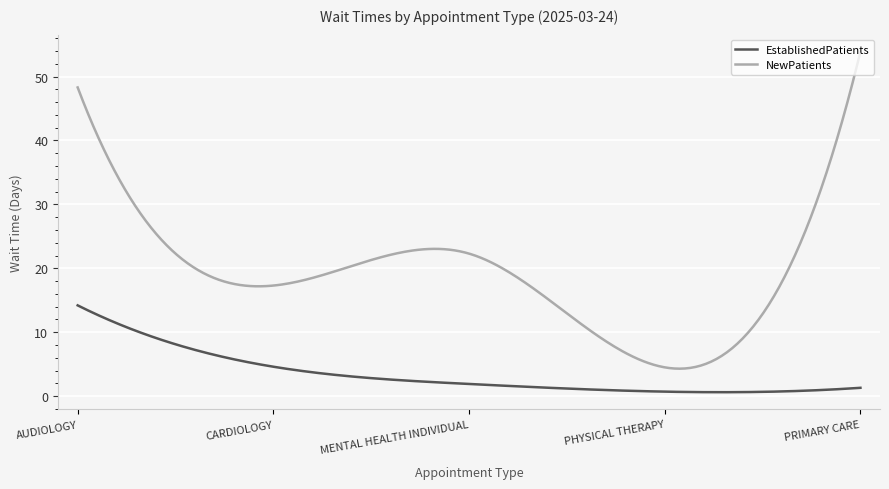

Which series has the largest total across all categories?

NewPatients